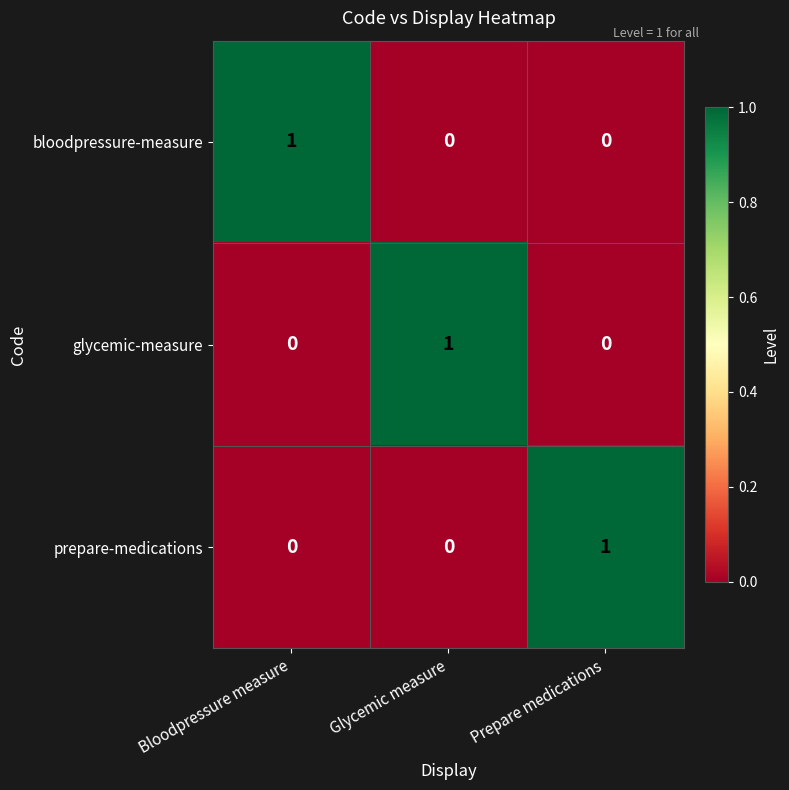

Count the glycemic-measure values in the range 0 to 1.

3